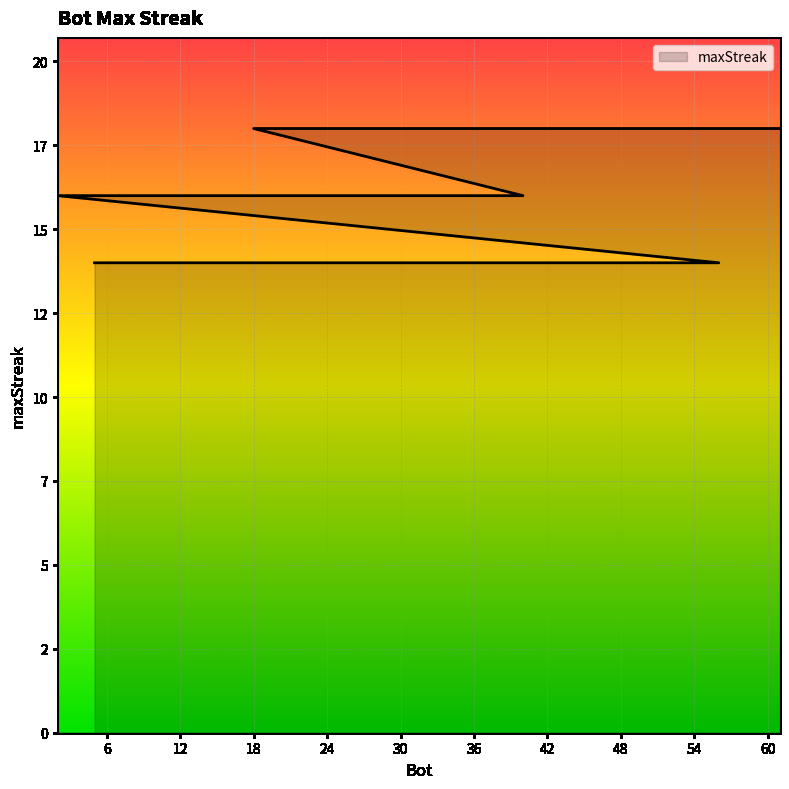

What is the difference between the second highest and second lowest values?

4